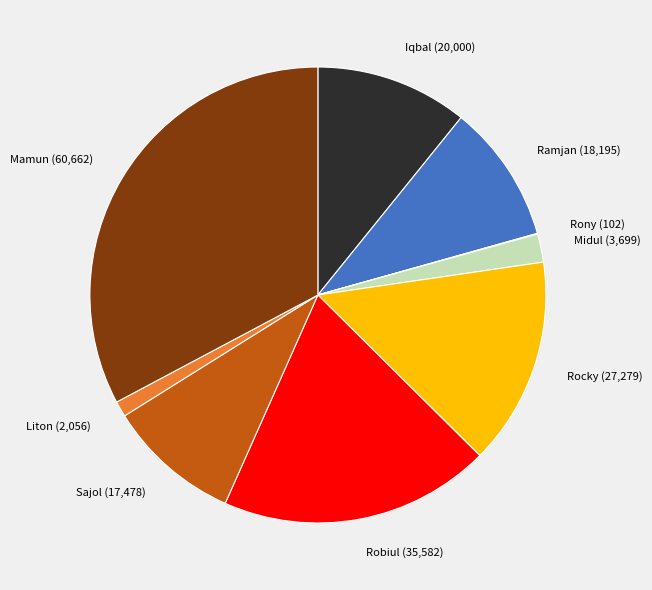

Does any single category account for the majority?

No